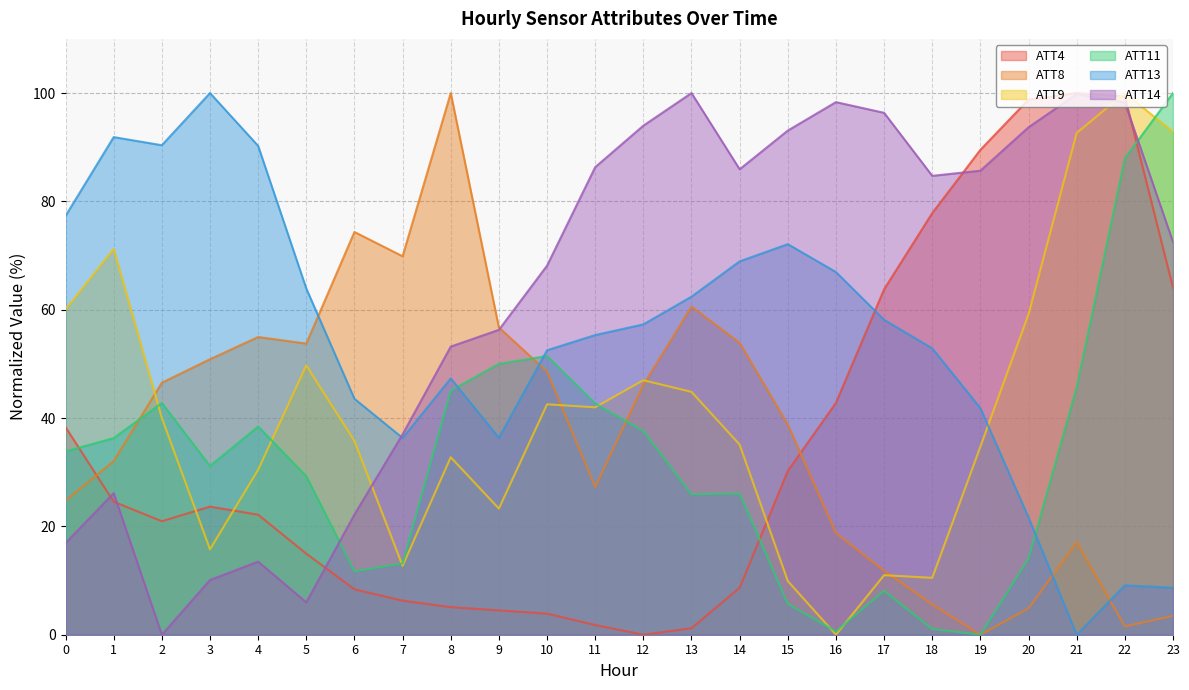

Is it true that ATT13 equals 36.4 at 9?

True